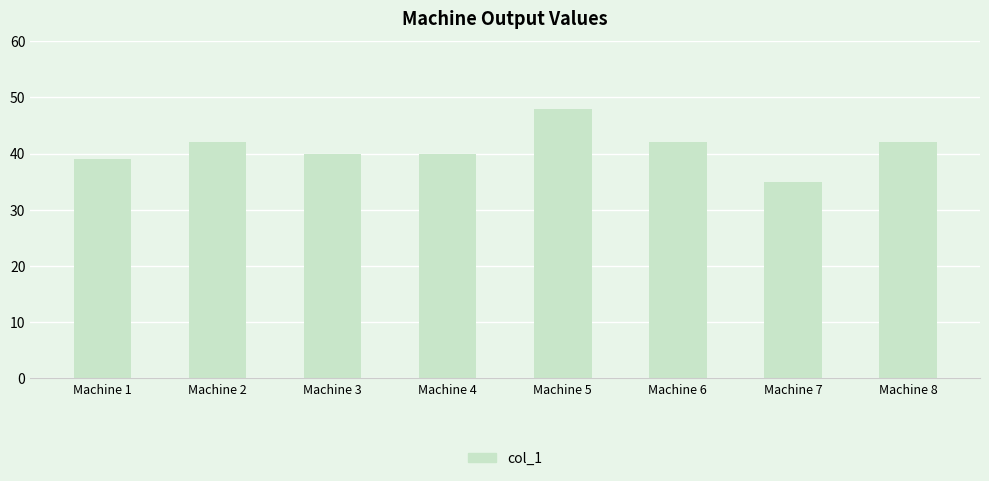

What is the sum of the values at Machine 3 and Machine 5?

88